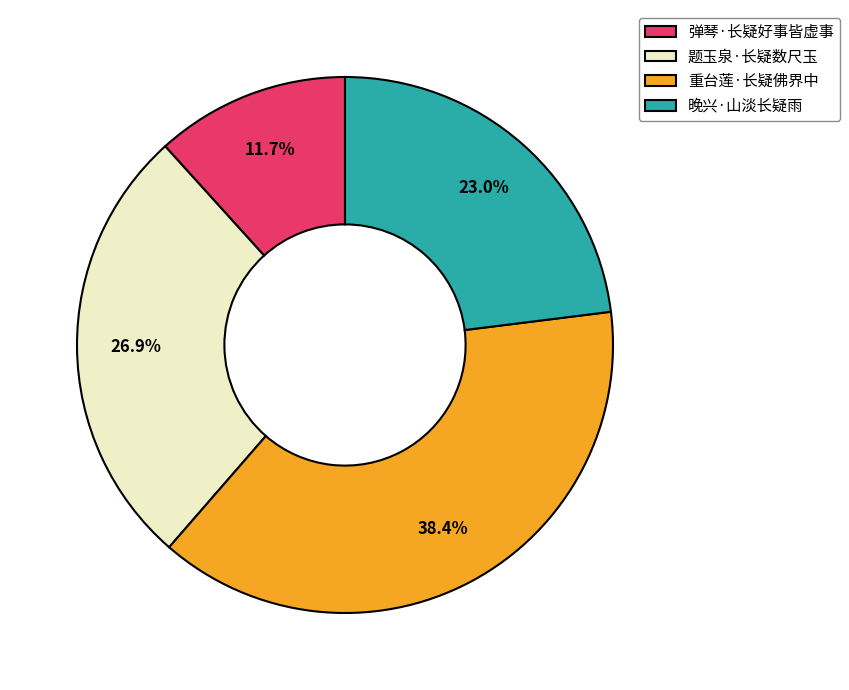

Rank the categories by value from highest to lowest.

重台莲·长疑佛界中, 题玉泉·长疑数尺玉, 晚兴·山淡长疑雨, 弹琴·长疑好事皆虚事